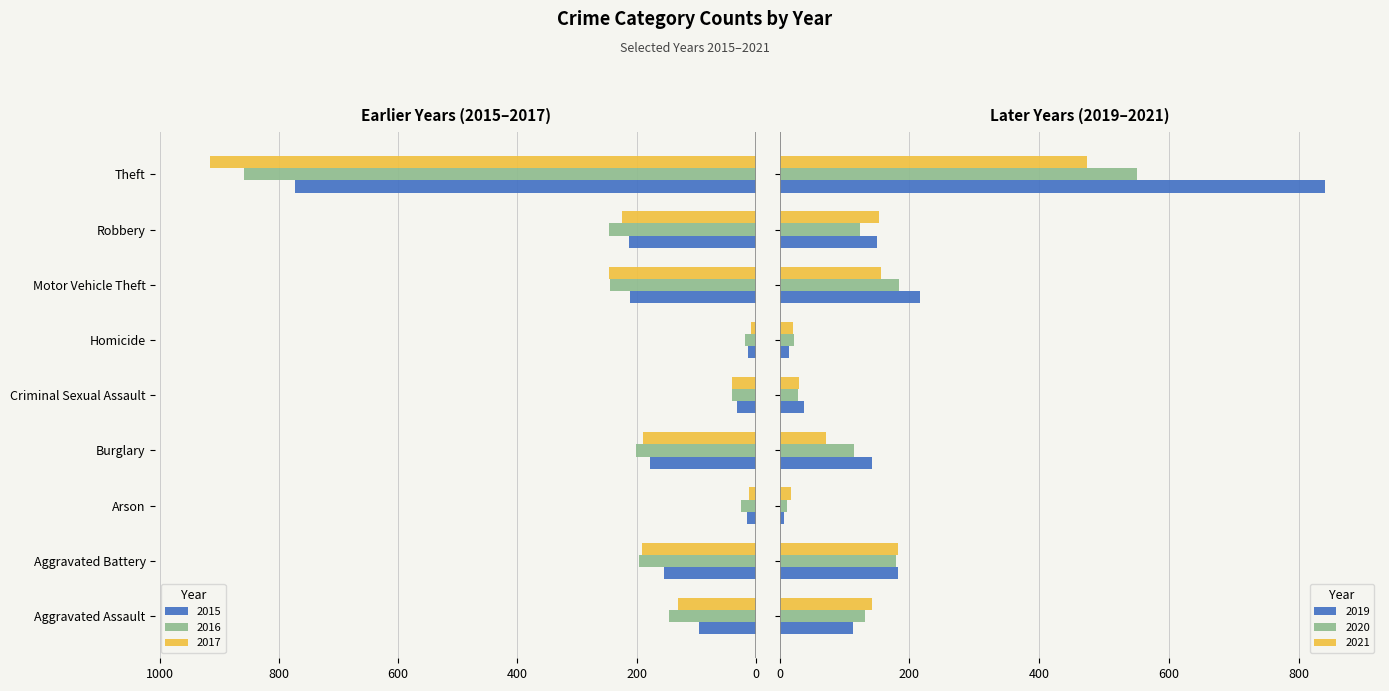

What is the sum of all 2020 values?

1346